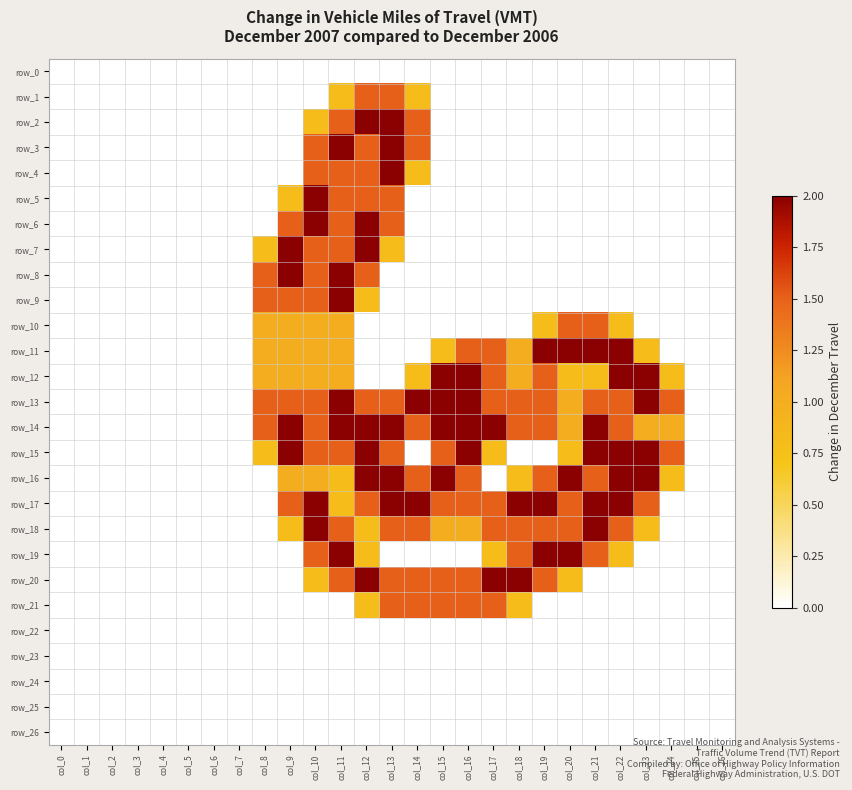

What is the total value across all series at col_24?

5.6